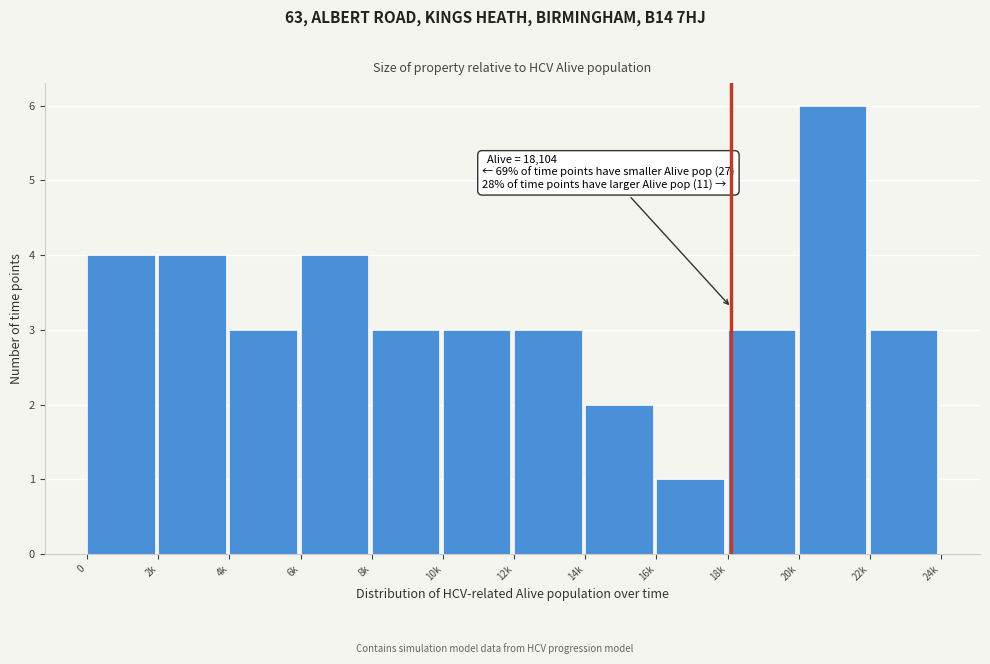

Reading left to right, list all the values displayed in this chart.

4	4	3	4	3	3	3	2	1	3	6	3